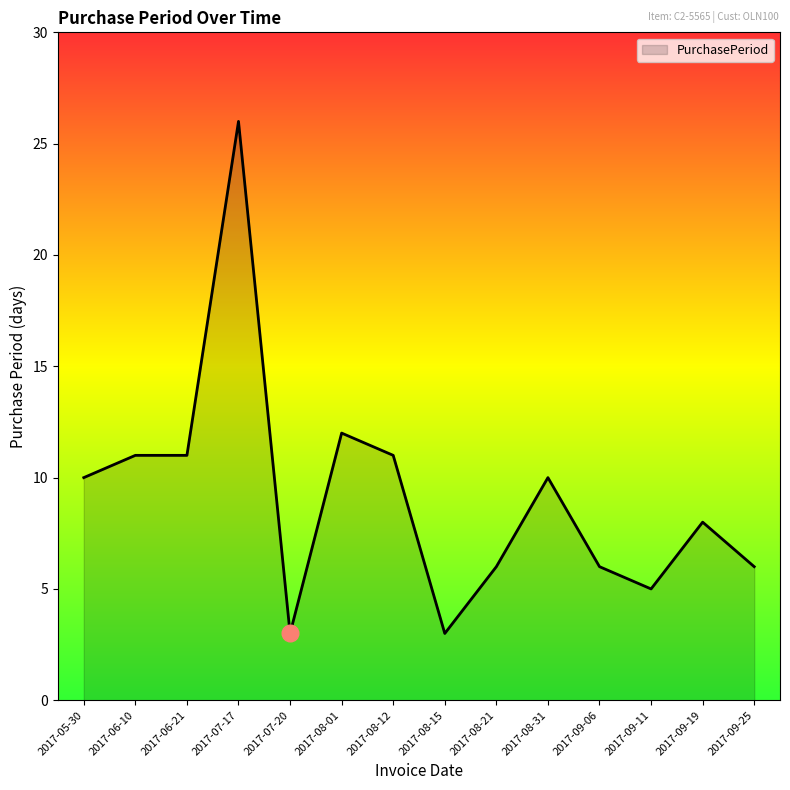

What position from the left is 2017-06-21?

3